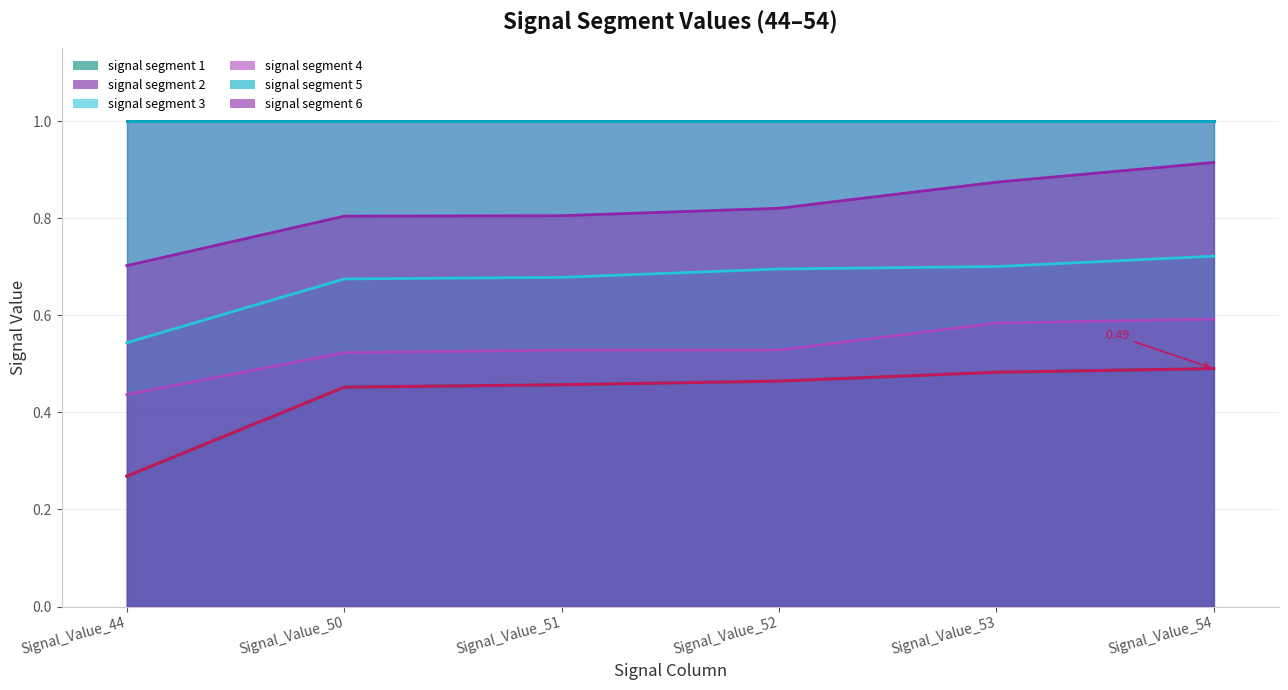

What is the approximate value at Signal_Value_54?

0.5